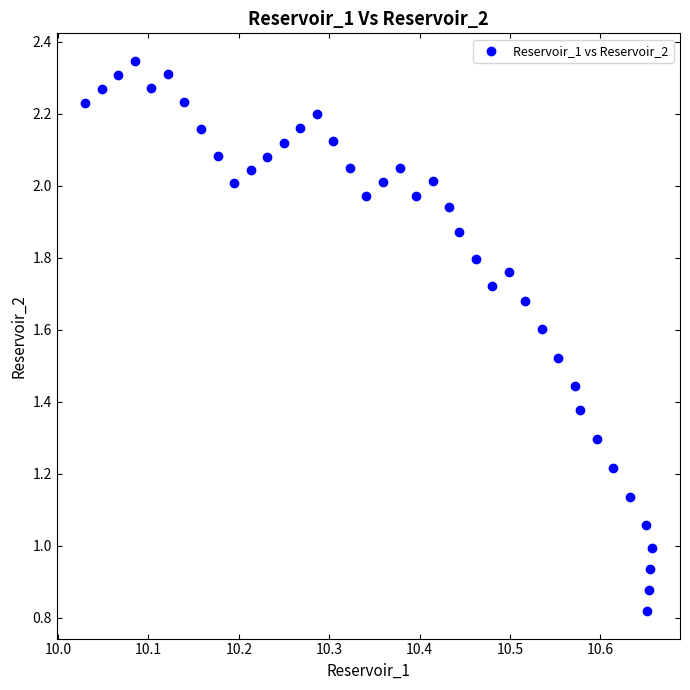

What is the range of X values (max minus min)?

0.6